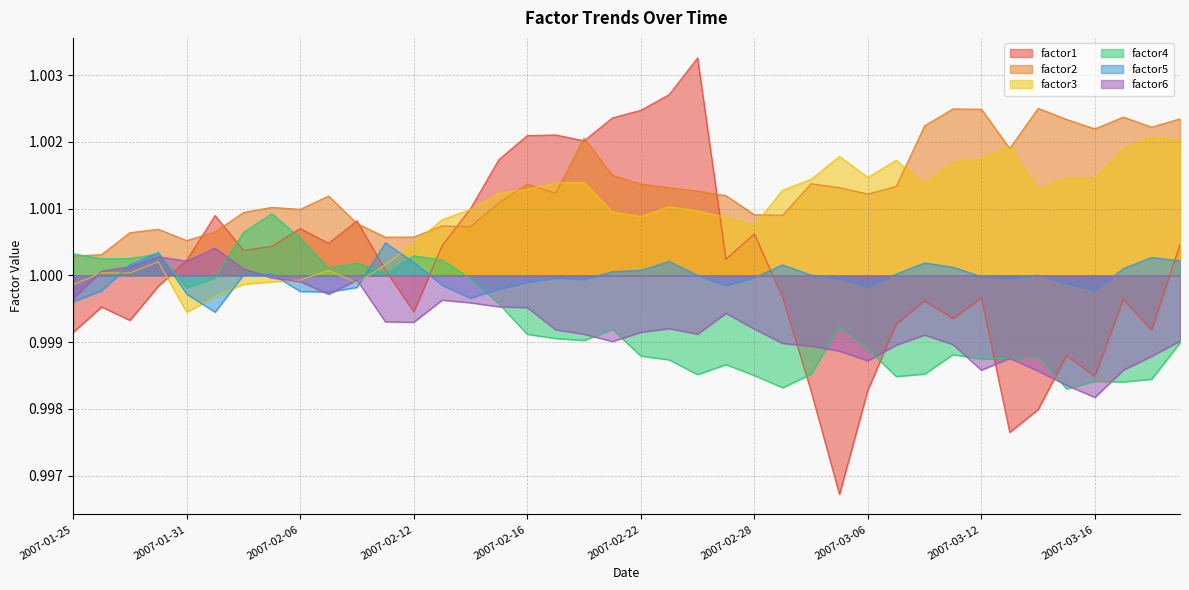

Where do factor1 and factor5 first cross each other?

2007-01-30 and 2007-01-31